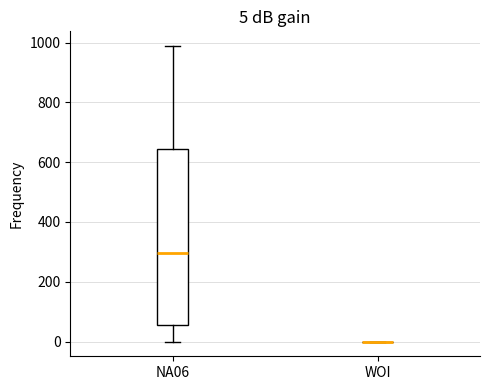

Comparing the boxes themselves (not the whiskers), which one is the tallest?

NA06